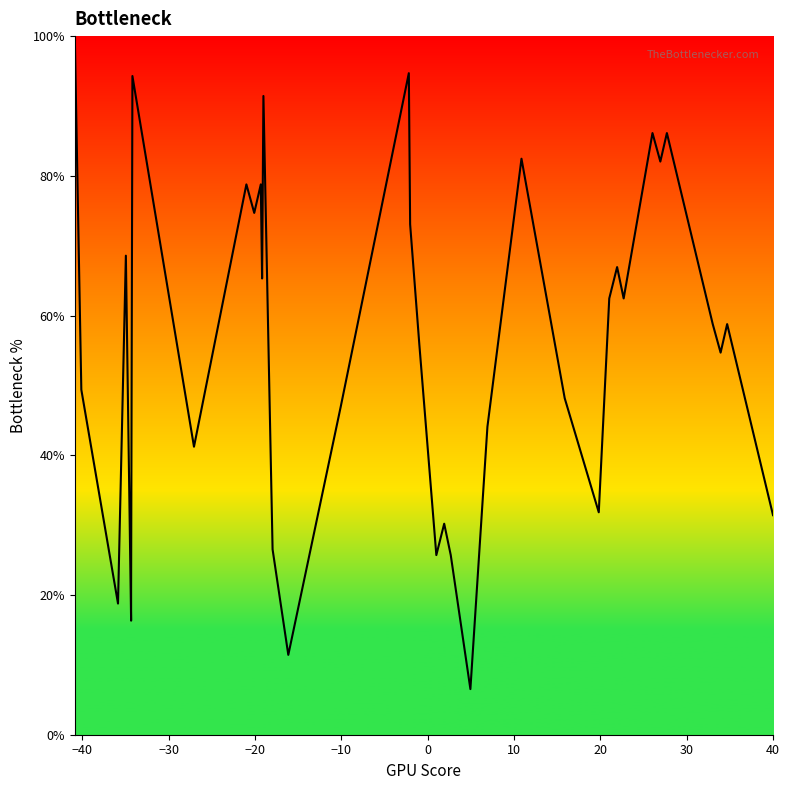

Reading left to right, what are all the values shown in this chart?

0.0	33.5	66.9	100.0	49.4	18.8	68.6	16.3	20.8	94.3	41.2	78.8	74.7	78.8	65.3	91.4	26.5	11.4	46.9	94.7	73.1	55.9	25.7	30.2	25.7	6.5	44.1	82.4	48.2	31.8	62.4	66.9	62.4	86.1	82.0	86.1	58.8	54.7	58.8	31.4